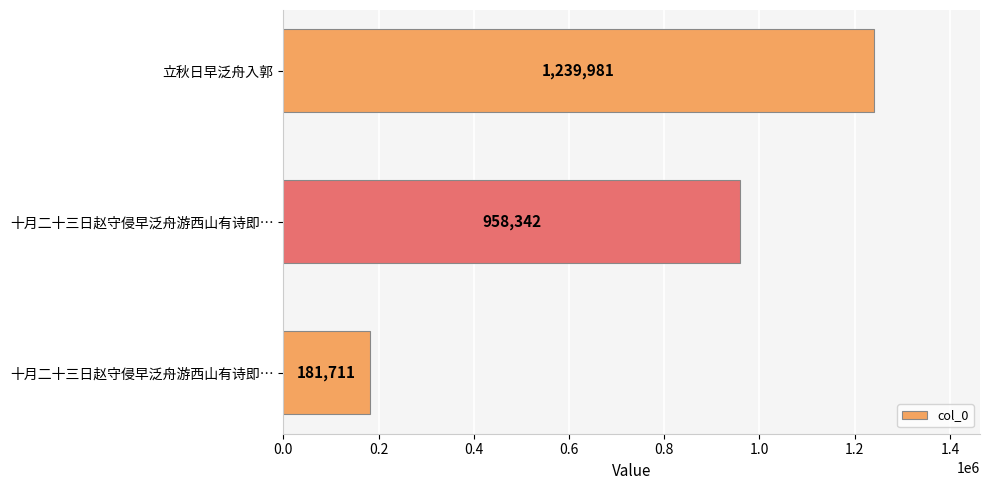

Are the bars horizontal?

Yes